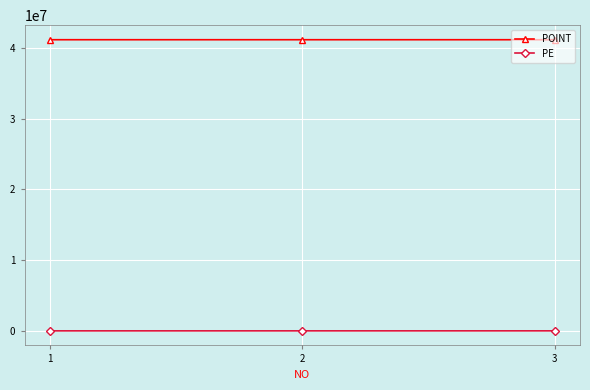

Is this an area chart (filled region under the line)?

No